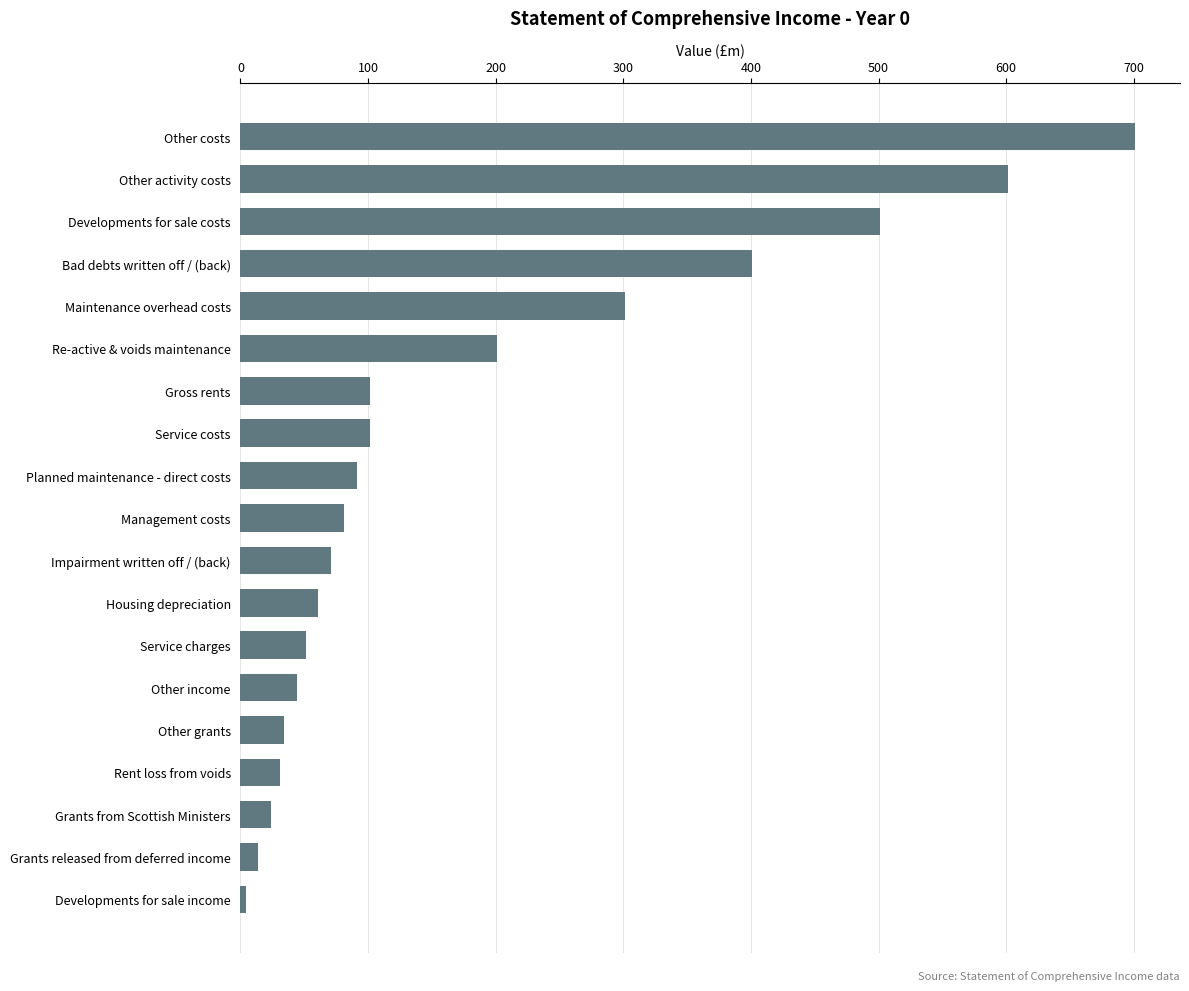

What is the sum of all values?

3415.9